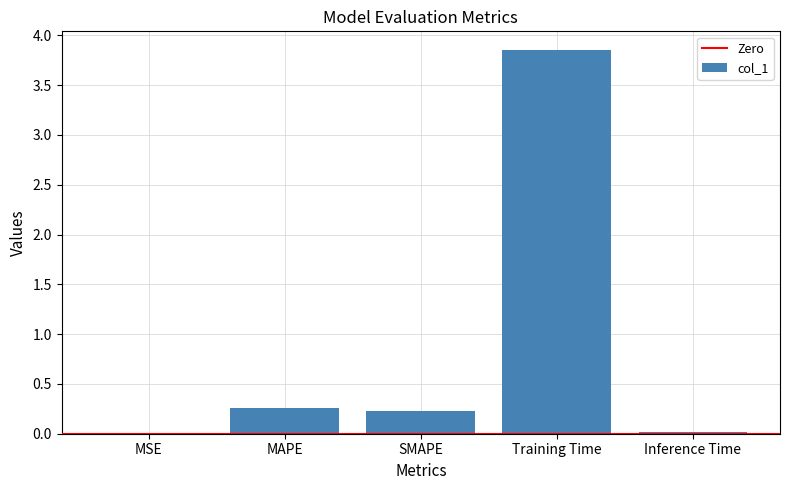

What is the sum of all values?

4.4